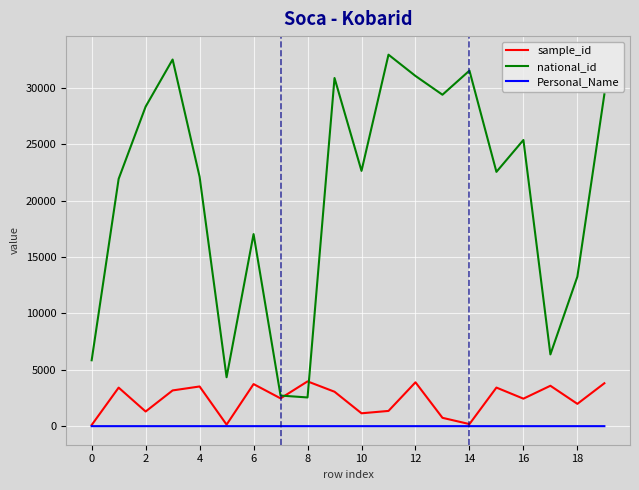

What is the sum of all national_id values?

412709